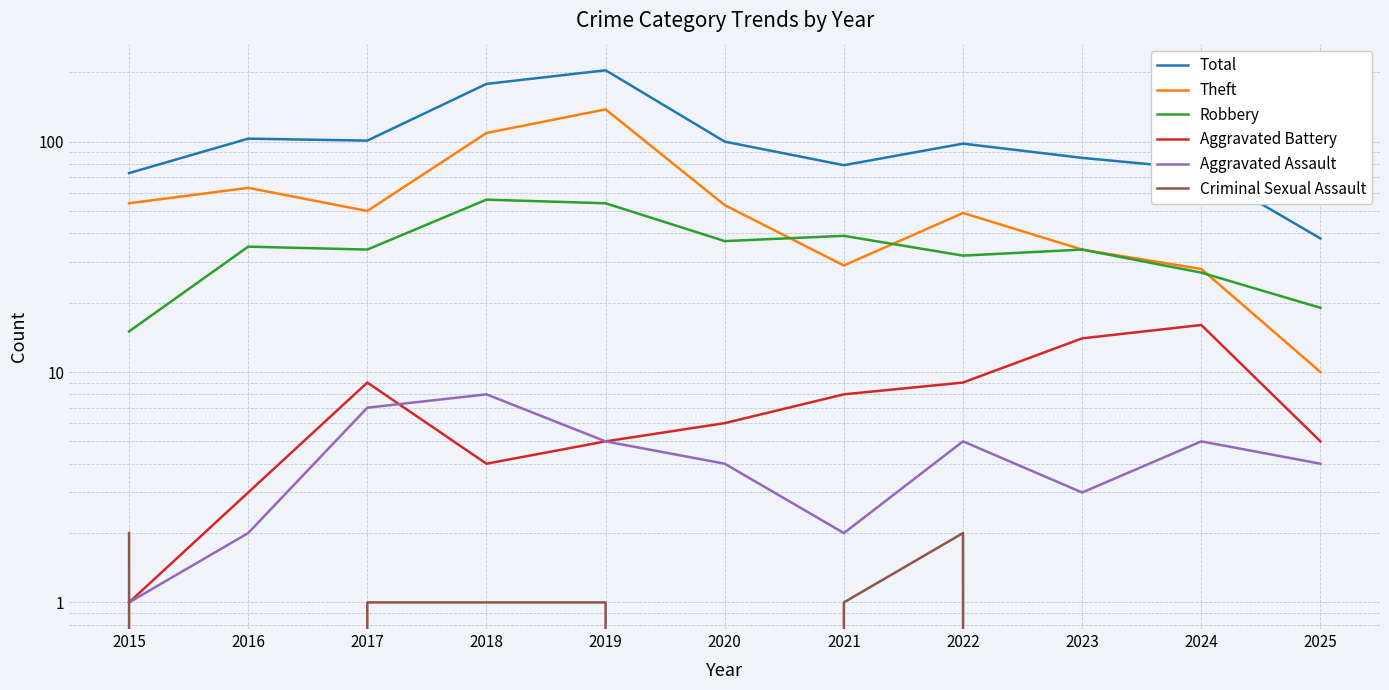

True or false: Robbery and Aggravated Battery cross at least once.

False